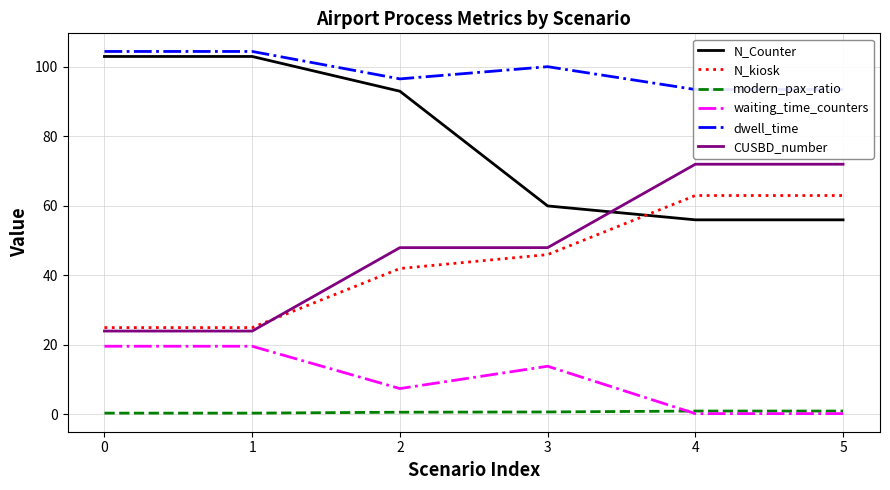

What is the average value of the modern_pax_ratio series?

0.7